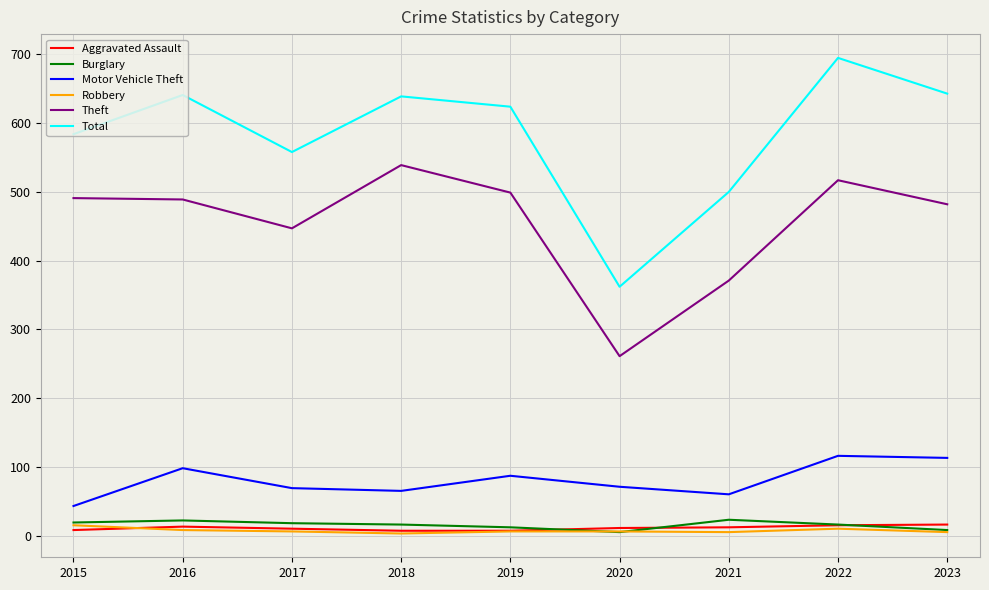

What are all the series names shown in the legend?

Aggravated Assault, Burglary, Motor Vehicle Theft, Robbery, Theft, Total